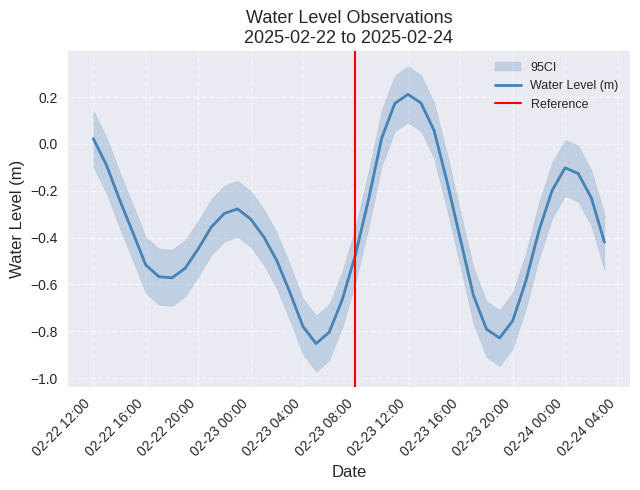

At which label does Water Level (m) reach its peak?

02-23 12:00